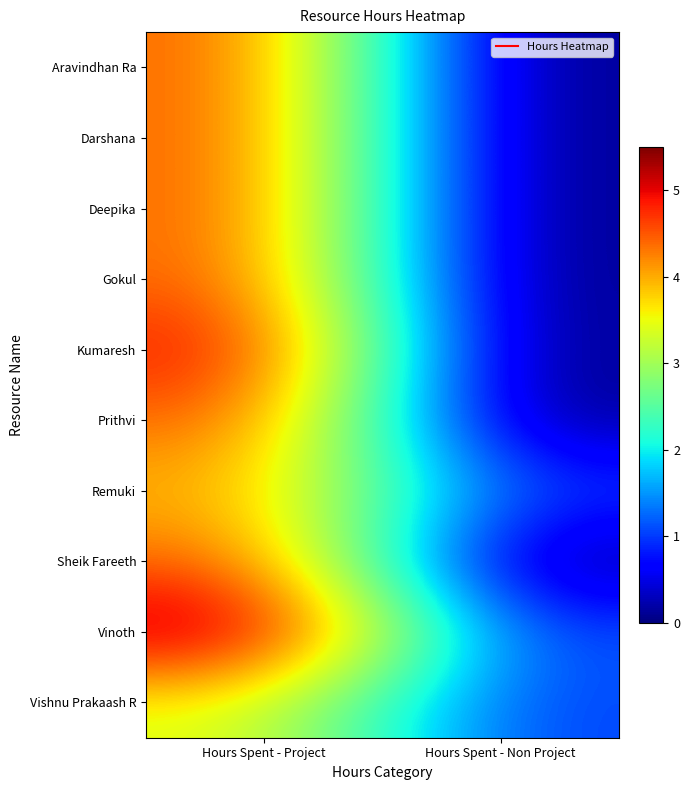

Reading left to right, extract all data points from this chart.

Aravindhan Ra: Hours Spent - Project=4.5	Hours Spent - Non Project=0.0
Darshana: Hours Spent - Project=4.5	Hours Spent - Non Project=0.0
Deepika: Hours Spent - Project=4.5	Hours Spent - Non Project=0.0
Gokul: Hours Spent - Project=4.5	Hours Spent - Non Project=0.0
Kumaresh: Hours Spent - Project=5.0	Hours Spent - Non Project=0.0
Prithvi: Hours Spent - Project=4.5	Hours Spent - Non Project=0.0
Remuki: Hours Spent - Project=4.0	Hours Spent - Non Project=1.0
Sheik Fareeth: Hours Spent - Project=4.5	Hours Spent - Non Project=0.0
Vinoth: Hours Spent - Project=5.5	Hours Spent - Non Project=1.0
Vishnu Prakaash R: Hours Spent - Project=3.5	Hours Spent - Non Project=1.0